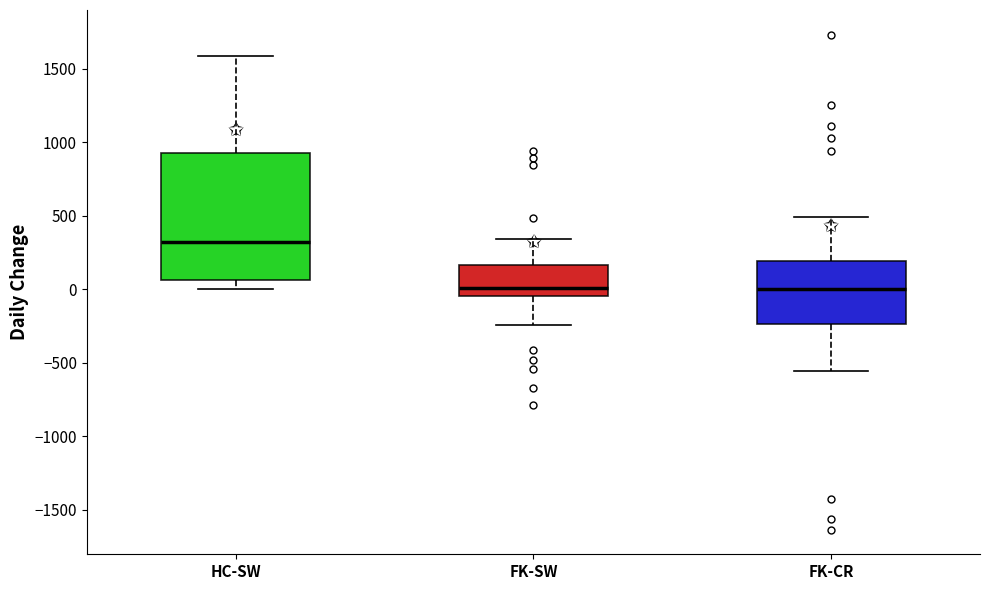

Where does the median line of the box for FK-SW sit on the y-axis? The values are not printed on the chart, so give them approximately, as read against the axis.

0